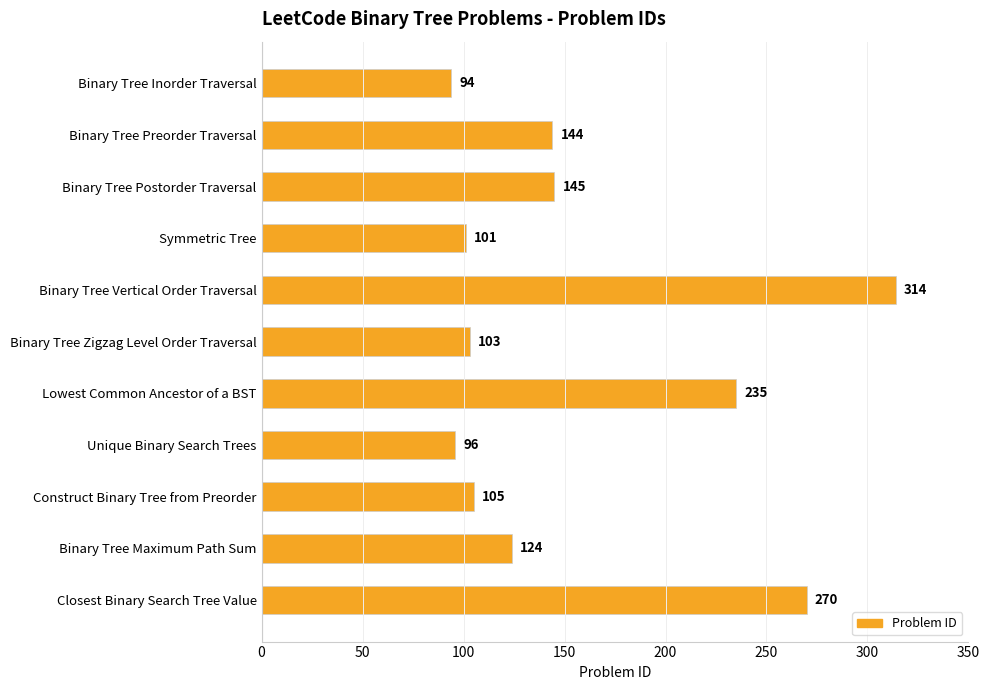

Reading top to bottom, transcribe all the data shown in this chart.

Binary Tree Inorder Traversal=94	Binary Tree Preorder Traversal=144	Binary Tree Postorder Traversal=145	Symmetric Tree=101	Binary Tree Vertical Order Traversal=314	Binary Tree Zigzag Level Order Traversal=103	Lowest Common Ancestor of a BST=235	Unique Binary Search Trees=96	Construct Binary Tree from Preorder=105	Binary Tree Maximum Path Sum=124	Closest Binary Search Tree Value=270